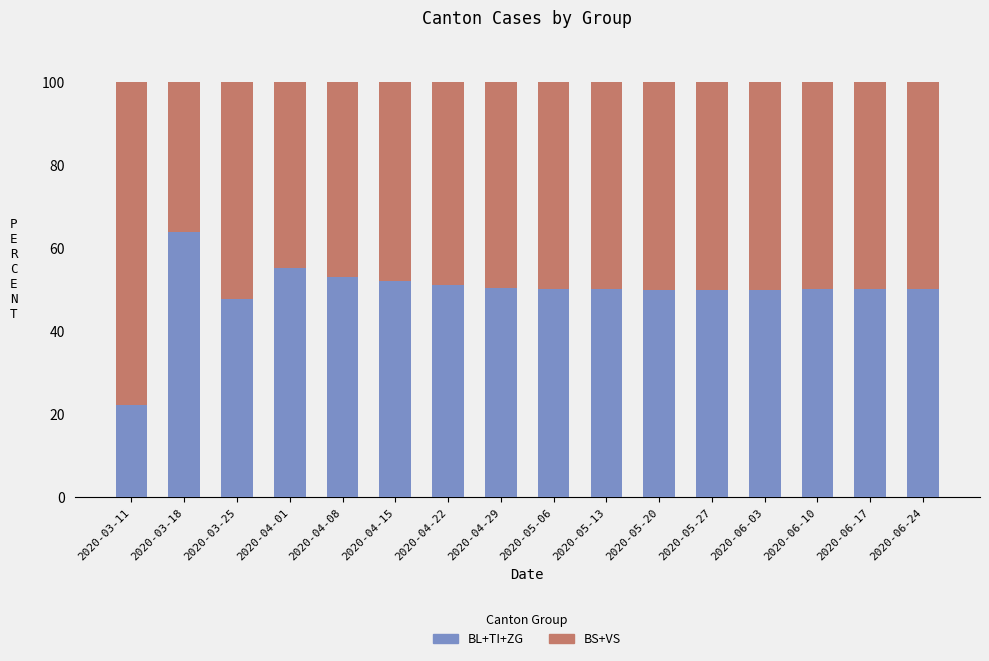

At which label does BL+TI+ZG reach its minimum?

2020-03-11